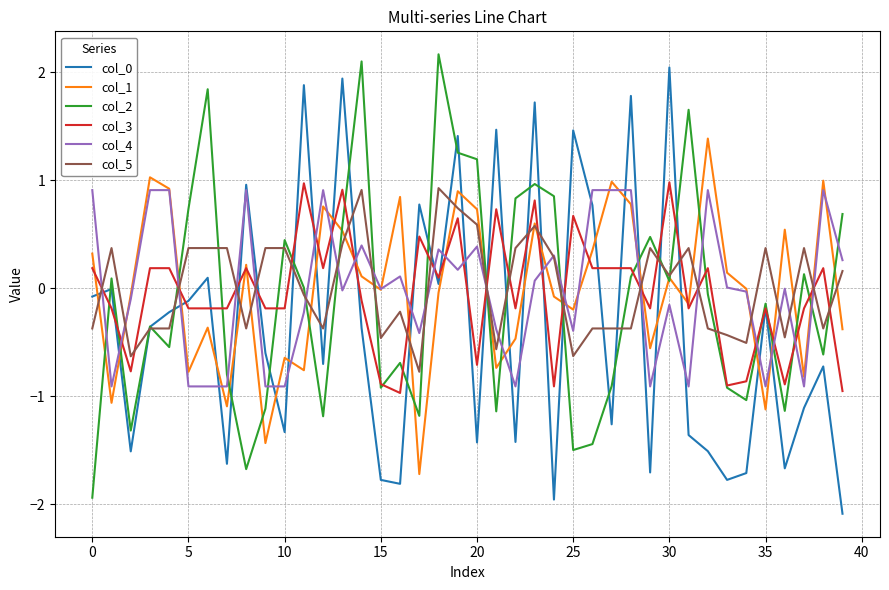

True or false: col_2 has more than 2 interior local peaks.

True